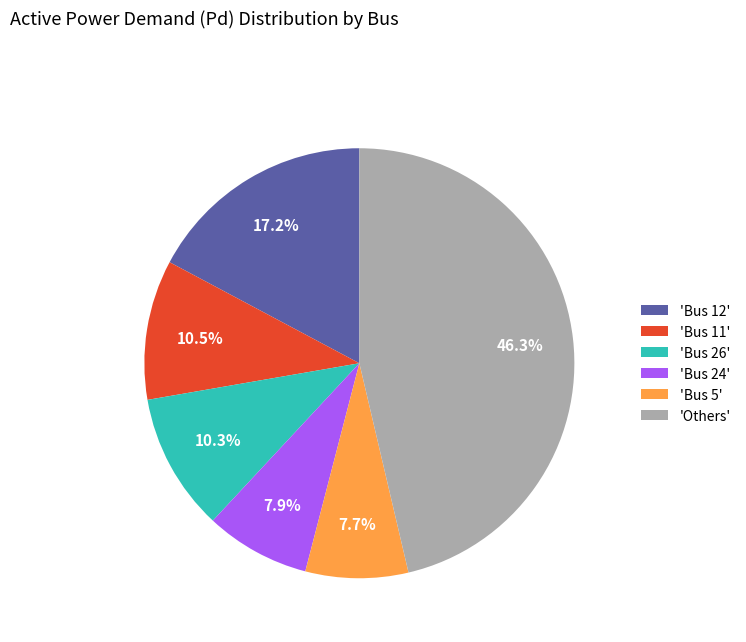

Which slice is the largest?

'Others'